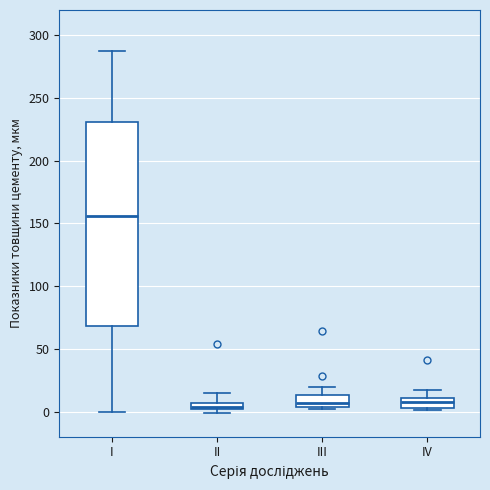

Which box is the tallest, from its lower edge to its upper edge?

I